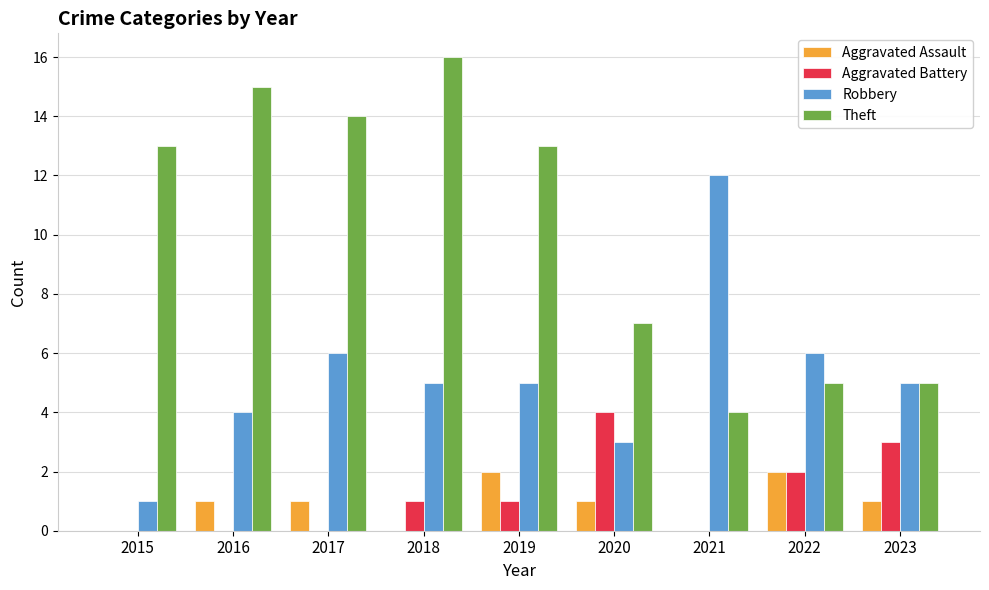

Is the value of Robbery at 2020 greater than the value of Aggravated Assault at 2018?

Yes